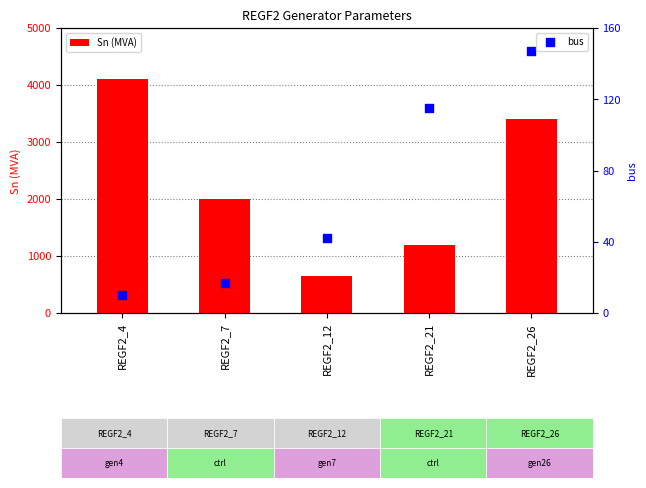

Which series has the largest total across all categories?

Sn (MVA)